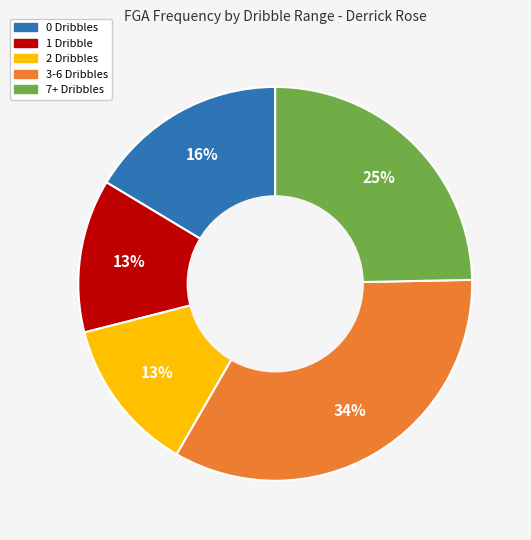

To the nearest percent, what percentage of the pie is 1 Dribble?

13%